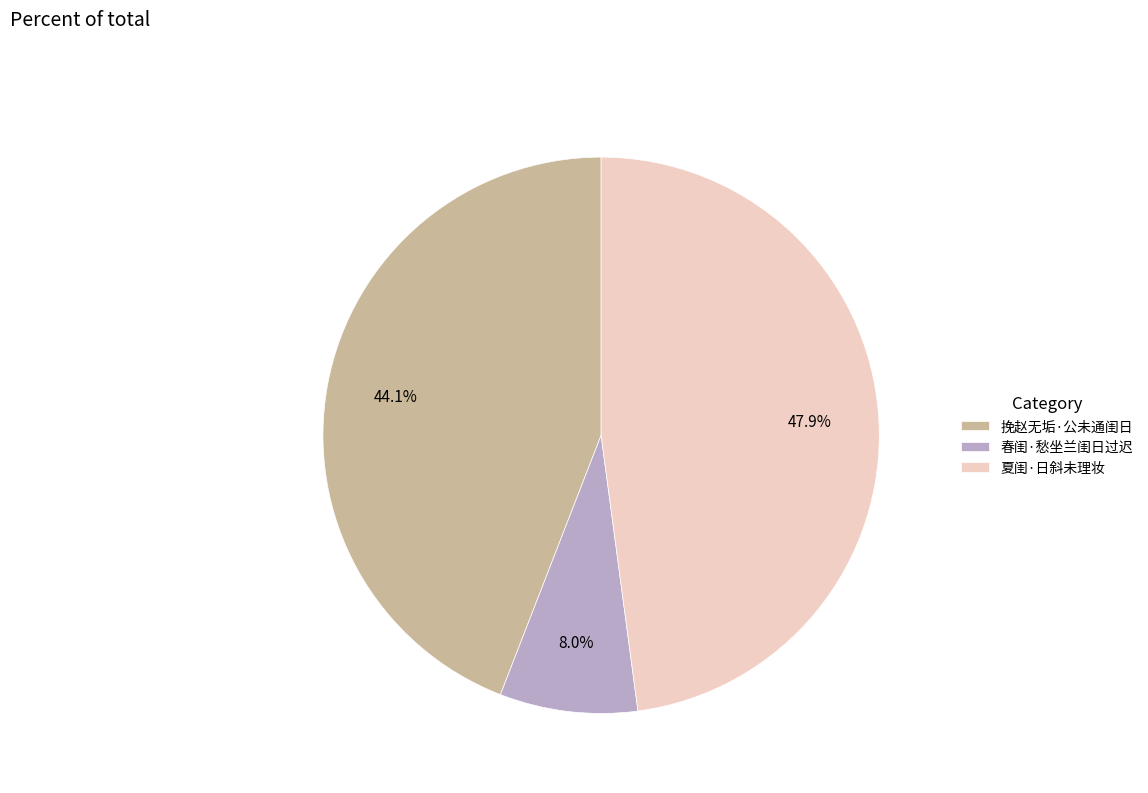

The 挽赵无垢·公未通闺日 slice represents 44% of the pie. True or false?

True